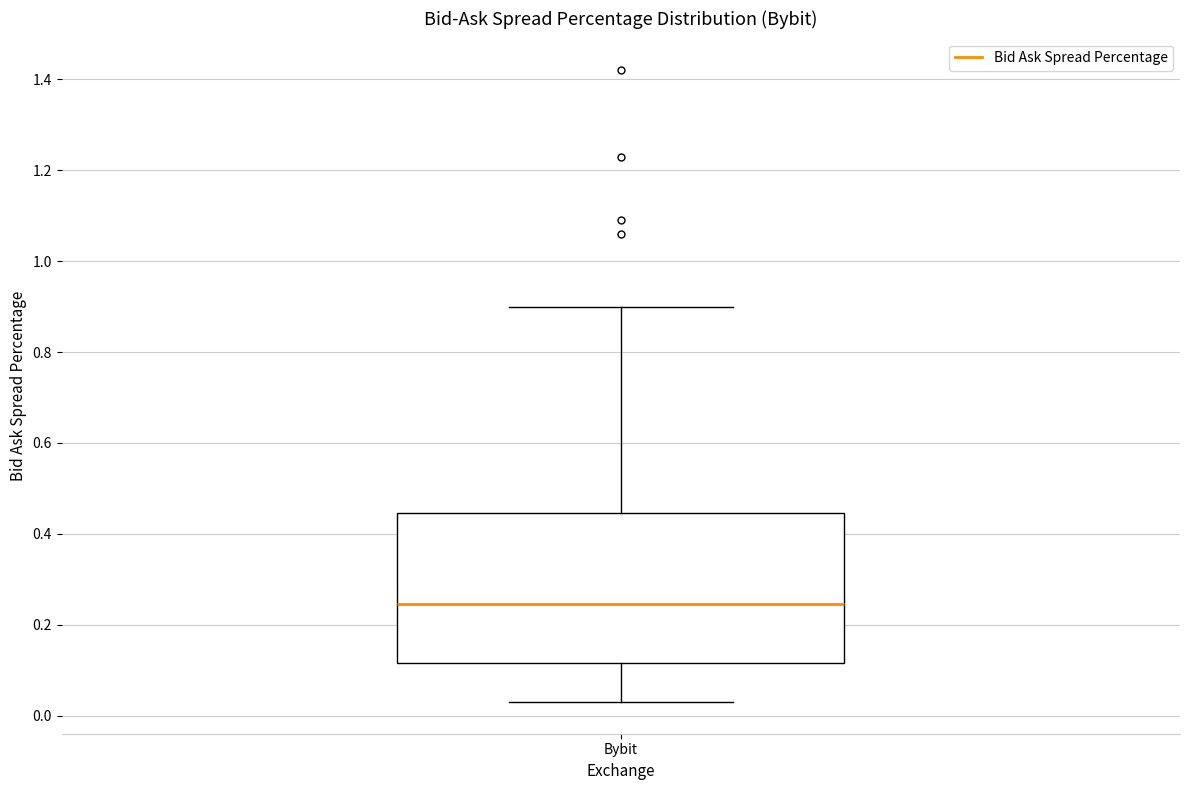

Transcribe this box plot: give where the median line is, the range the box spans, and where the two whiskers end, as read against the y-axis. The values are not printed on the chart, so give them approximately, as read against the axis.

median 0.24, box 0.12 to 0.44, whiskers 0.04 to 0.90